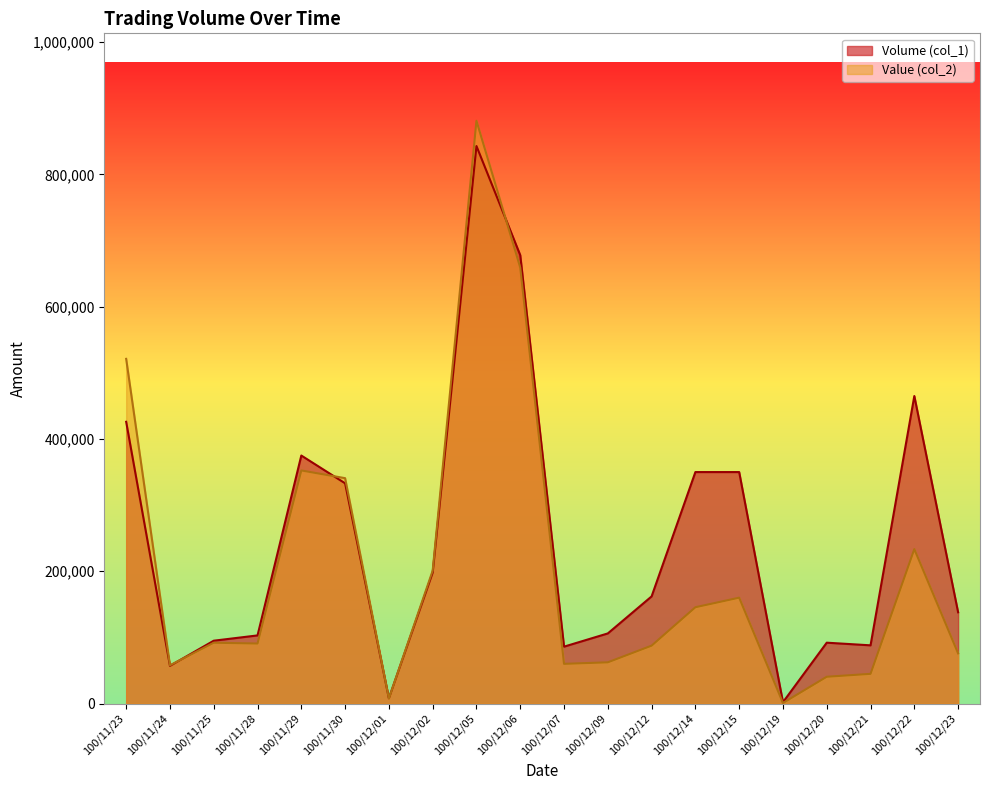

True or false: Volume (col_1) has a value of 88000 at 100/12/21.

True